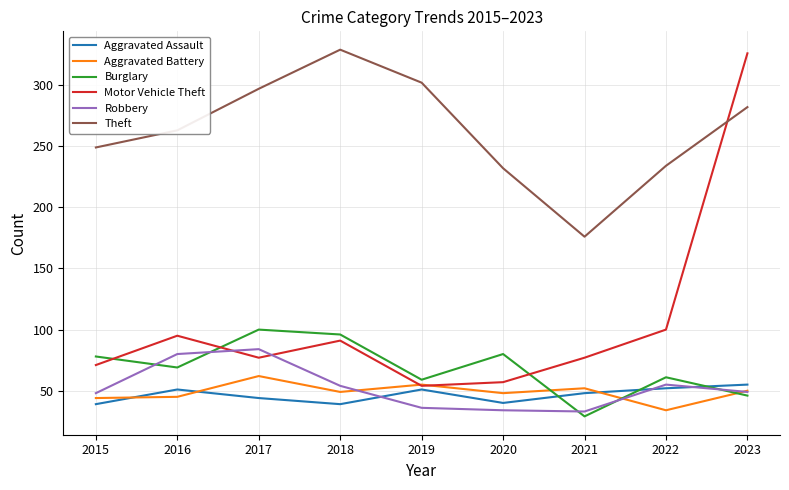

Between 2017 and 2022, which series saw the biggest shift?

Theft